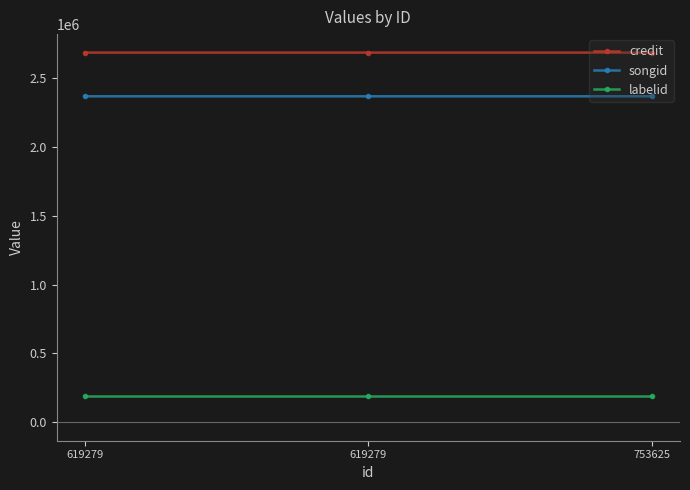

What is the average value of the songid series?

2369013